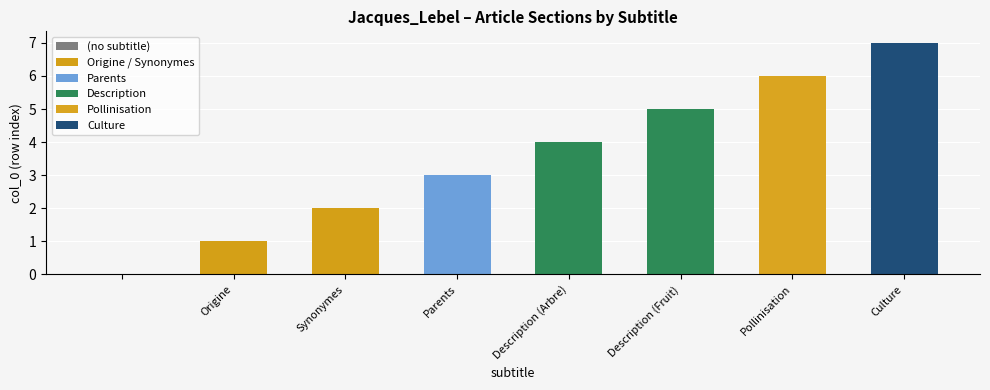

What is the maximum value shown in the chart?

7